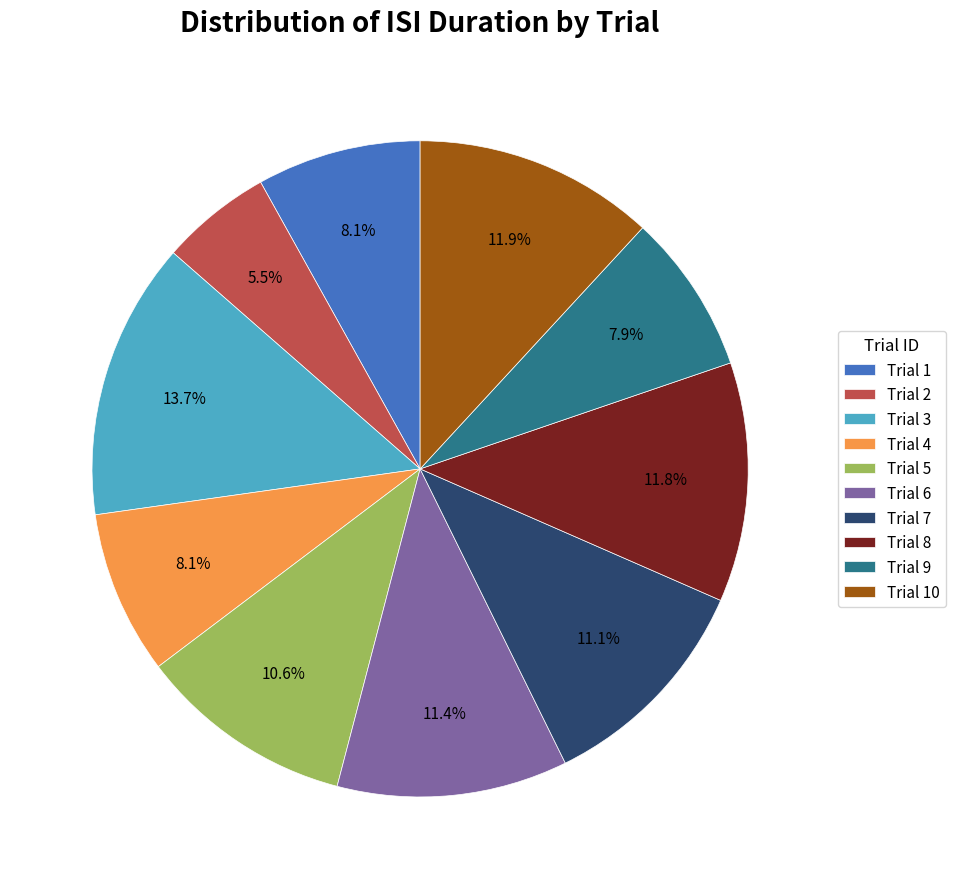

Approximately how many times larger is the value at Trial 6 compared to Trial 8?

1.0